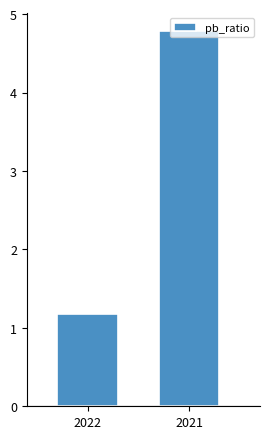

What is the sum of all values?

6.0